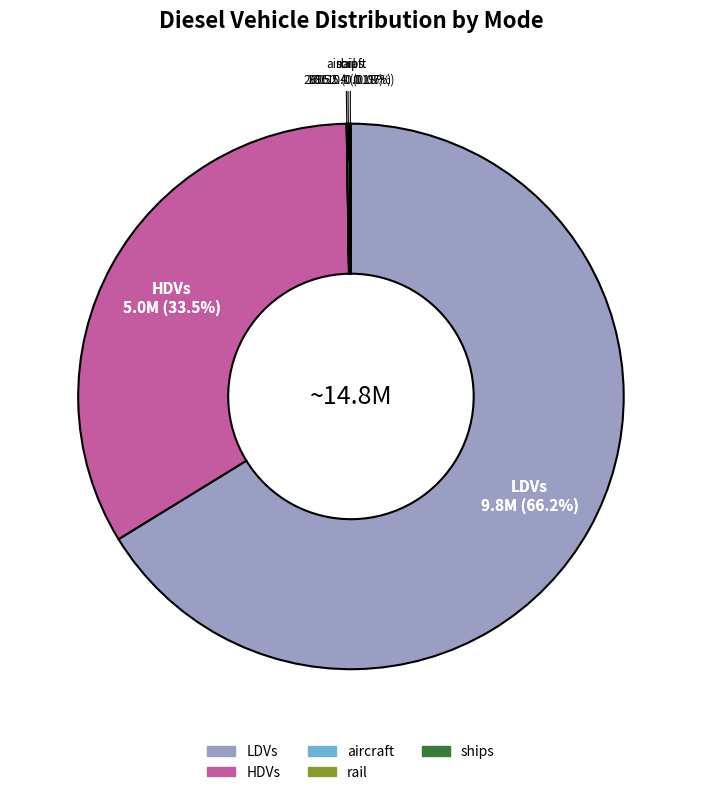

Which slice is the largest?

LDVs